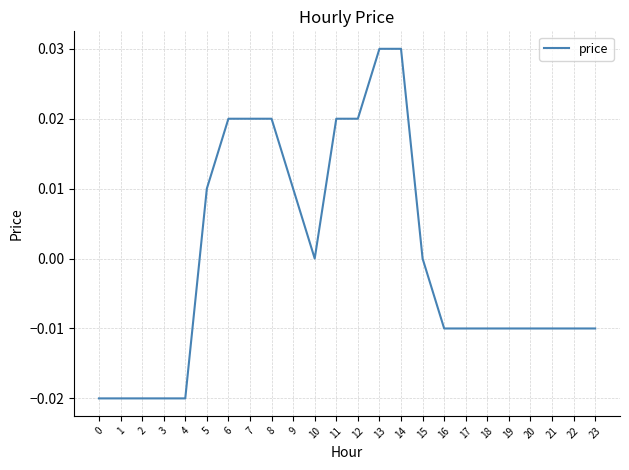

Count the number of categories in the chart.

24